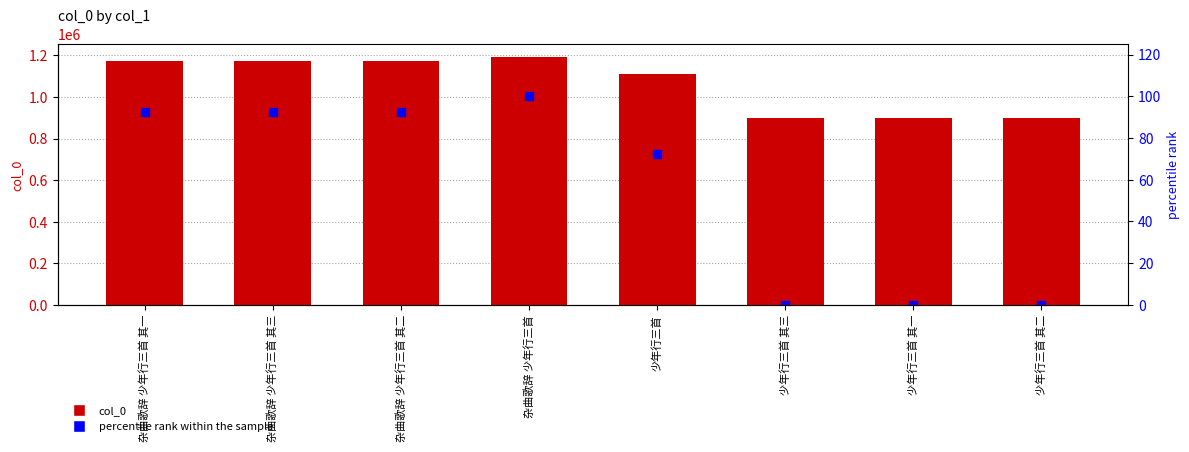

Which series has the largest Y range (max minus min)?

col_0